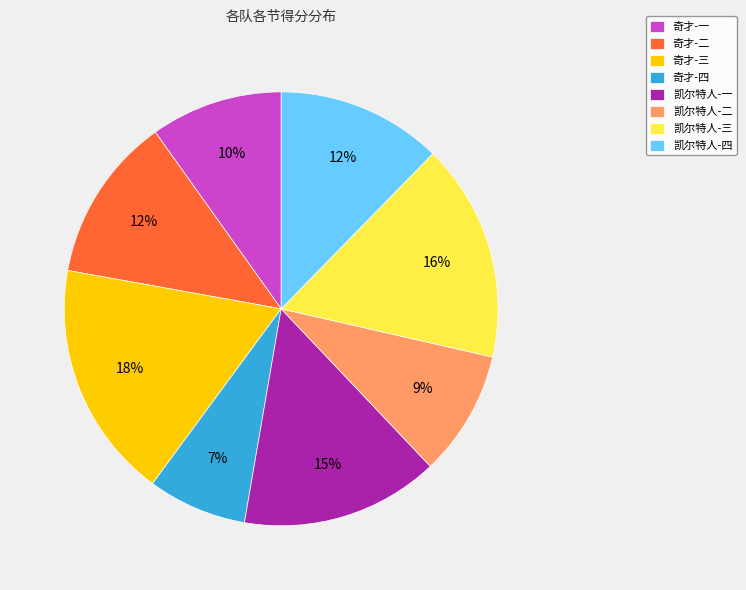

Between 凯尔特人-四 and 凯尔特人-一, which is larger?

凯尔特人-一